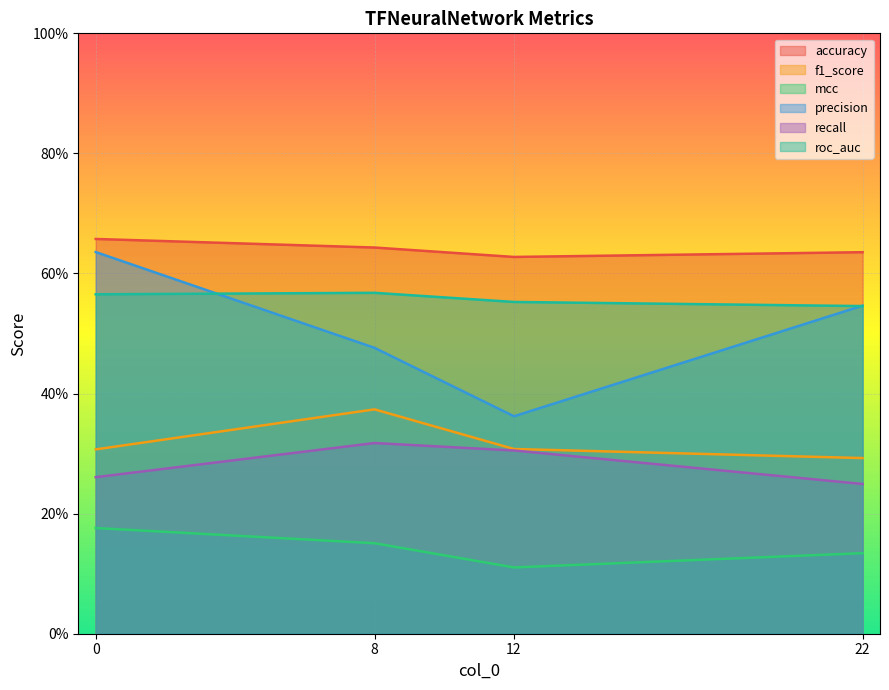

True or false: mcc has a value of 0.1 at 0.

False